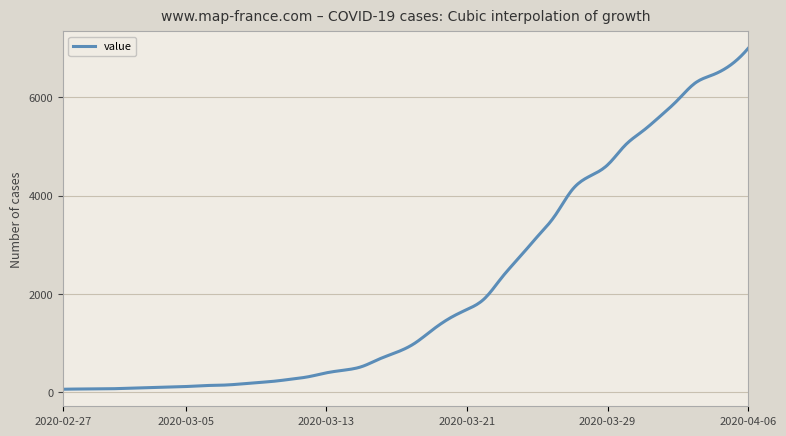

What is the minimum value shown in the chart?

64.0